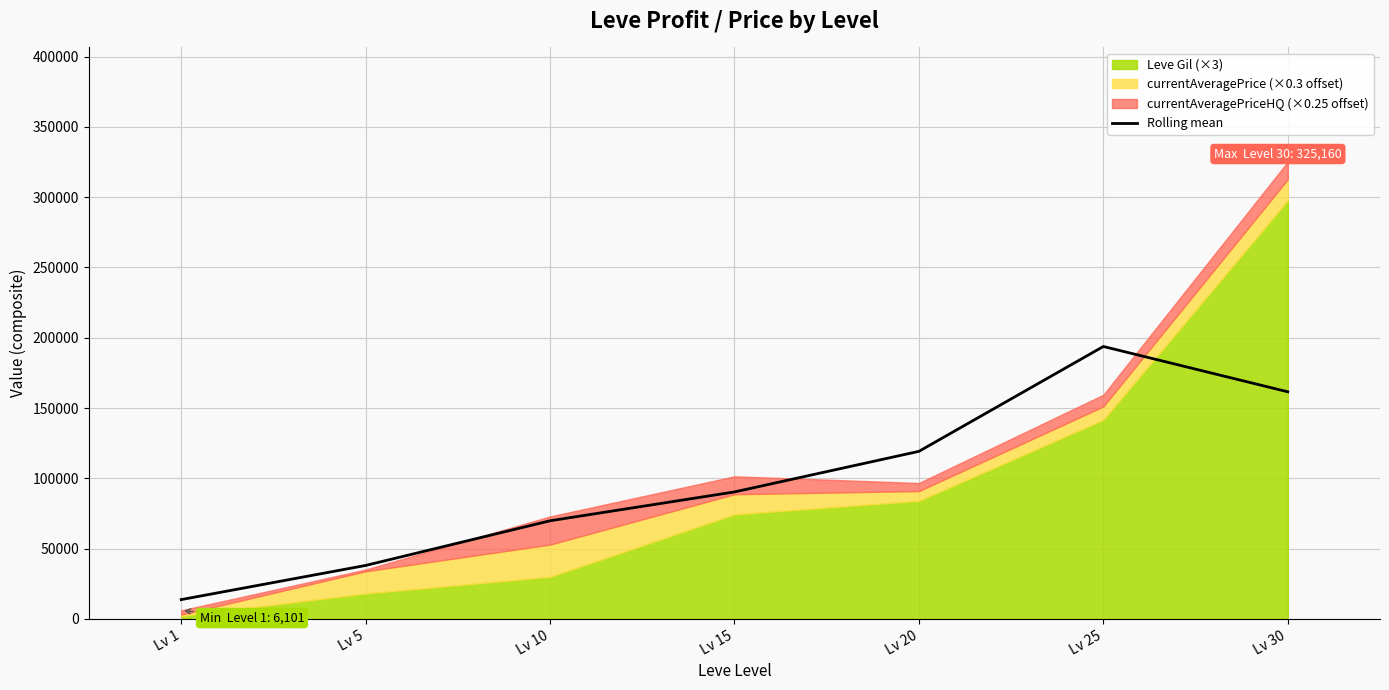

Reading right to left, list all the values displayed in this chart.

161535.8	193762.4	119182.4	90323.0	69799.3	38026.5	13736.7